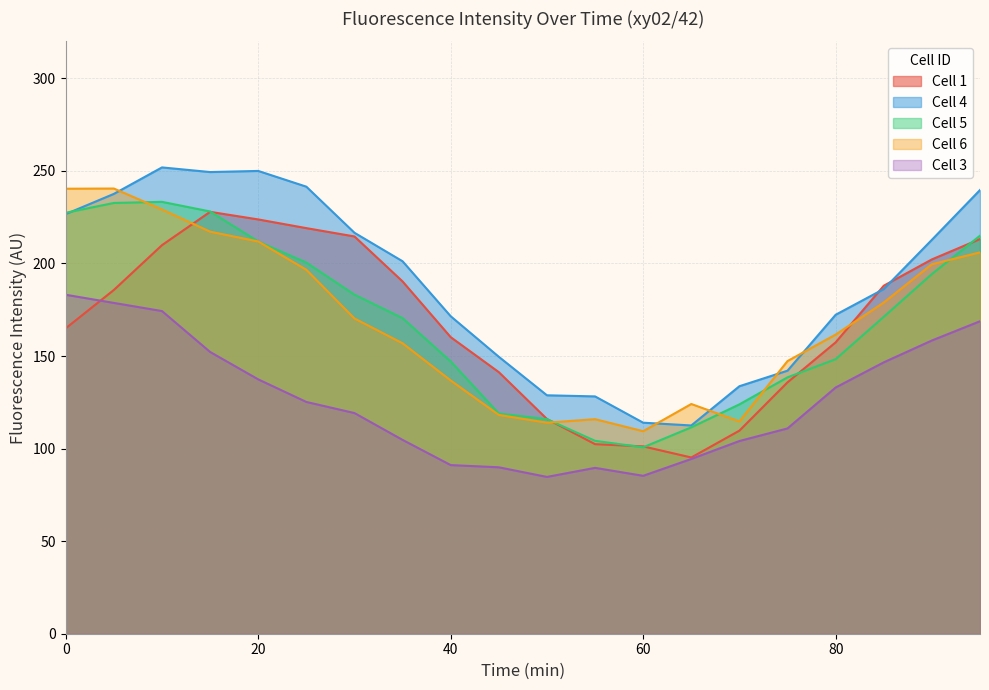

What are all the series names shown in the legend?

Cell 1, Cell 4, Cell 5, Cell 6, Cell 3